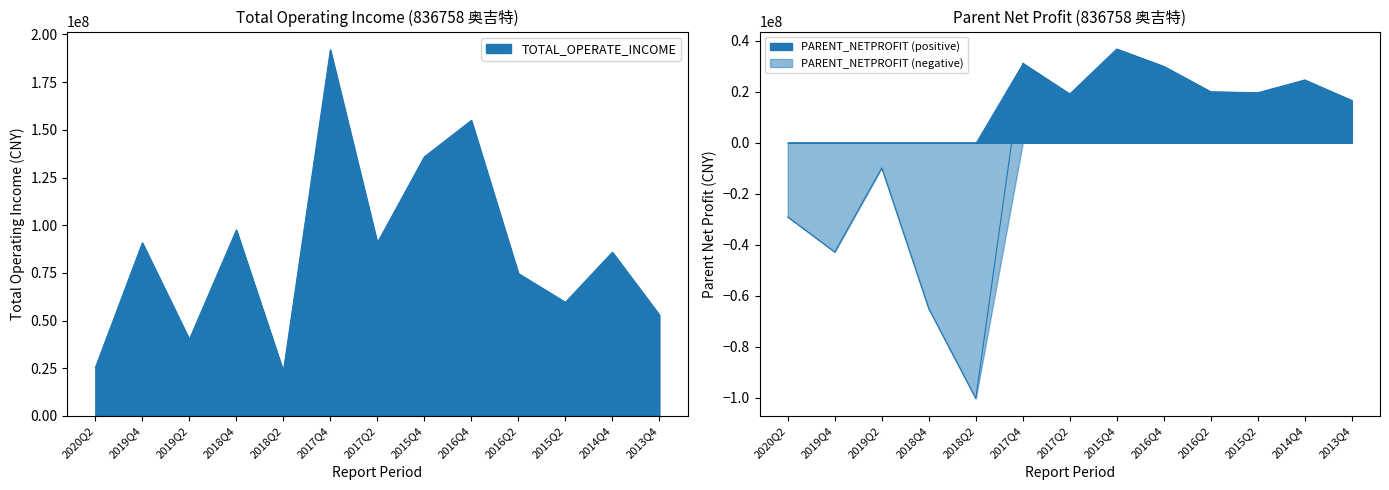

How many points are lower than both their immediate neighbors (excluding endpoints)?

4